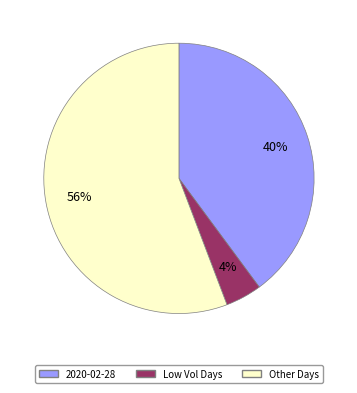

To the nearest percent, what is the average slice percentage?

33%